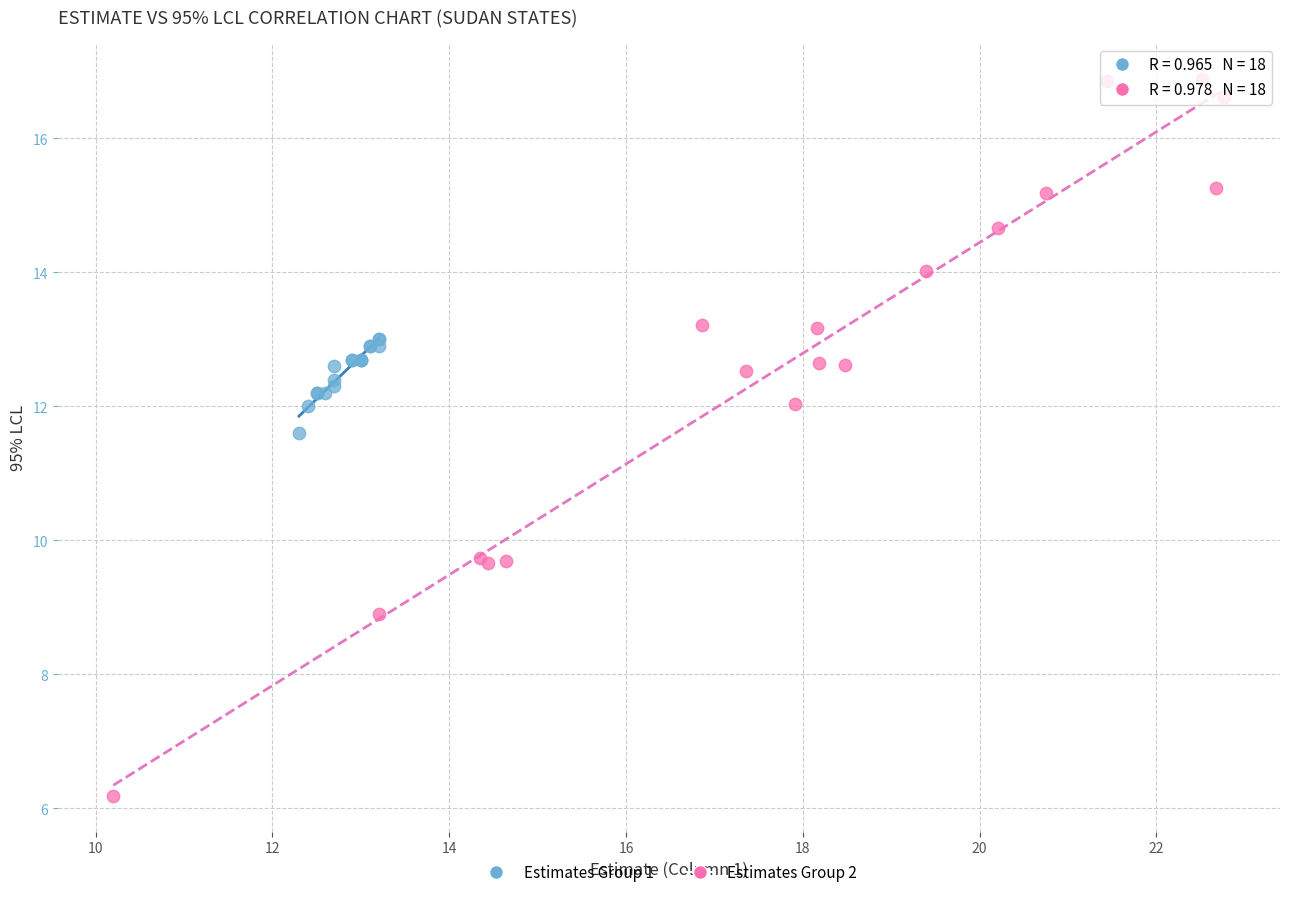

Which series reaches the maximum Y coordinate?

Estimates Group 2